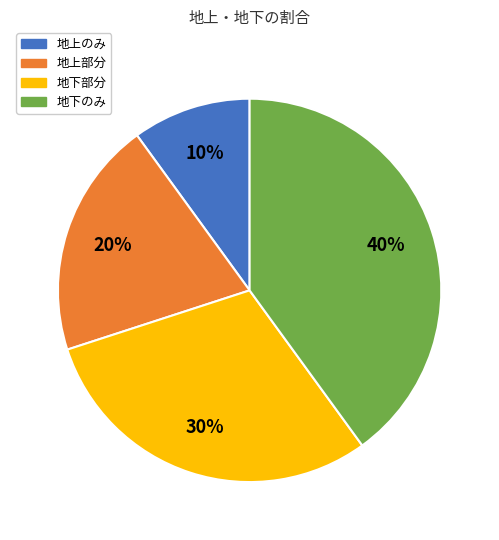

Which slice is the largest?

地下のみ